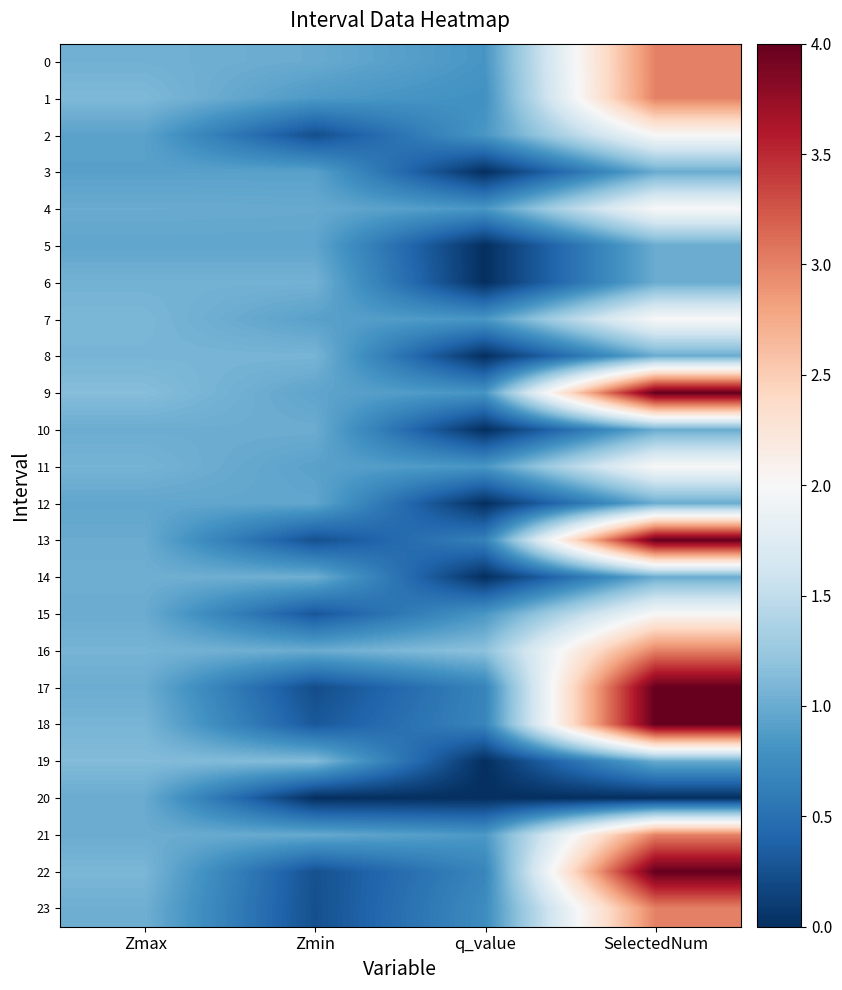

Reading right to left, extract all data points from this chart.

0: SelectedNum=3.0	q_value=0.8	Zmin=1.0	Zmax=1.0
1: SelectedNum=3.0	q_value=0.8	Zmin=0.9	Zmax=1.1
2: SelectedNum=2.0	q_value=0.8	Zmin=0.2	Zmax=0.9
3: SelectedNum=1.0	q_value=0.0	Zmin=0.9	Zmax=0.9
4: SelectedNum=2.0	q_value=0.8	Zmin=1.0	Zmax=1.0
5: SelectedNum=1.0	q_value=0.0	Zmin=1.0	Zmax=1.0
6: SelectedNum=1.0	q_value=0.0	Zmin=1.1	Zmax=1.1
7: SelectedNum=2.0	q_value=0.8	Zmin=0.9	Zmax=1.1
8: SelectedNum=1.0	q_value=0.0	Zmin=1.1	Zmax=1.1
9: SelectedNum=4.0	q_value=0.8	Zmin=0.9	Zmax=1.1
10: SelectedNum=1.0	q_value=0.0	Zmin=1.0	Zmax=1.0
11: SelectedNum=2.0	q_value=0.8	Zmin=0.9	Zmax=1.1
12: SelectedNum=1.0	q_value=0.0	Zmin=1.0	Zmax=1.0
13: SelectedNum=4.0	q_value=0.6	Zmin=0.3	Zmax=1.0
14: SelectedNum=1.0	q_value=0.0	Zmin=1.0	Zmax=1.0
15: SelectedNum=2.0	q_value=0.8	Zmin=0.3	Zmax=1.0
16: SelectedNum=3.0	q_value=1.2	Zmin=1.0	Zmax=1.1
17: SelectedNum=4.0	q_value=0.7	Zmin=0.2	Zmax=1.0
18: SelectedNum=4.0	q_value=0.7	Zmin=0.3	Zmax=1.1
19: SelectedNum=1.0	q_value=0.0	Zmin=1.1	Zmax=1.1
20: SelectedNum=0.0	q_value=0.0	Zmin=0.0	Zmax=1.0
21: SelectedNum=3.0	q_value=0.8	Zmin=1.0	Zmax=1.0
22: SelectedNum=4.0	q_value=0.7	Zmin=0.3	Zmax=1.1
23: SelectedNum=3.0	q_value=0.7	Zmin=0.2	Zmax=1.0